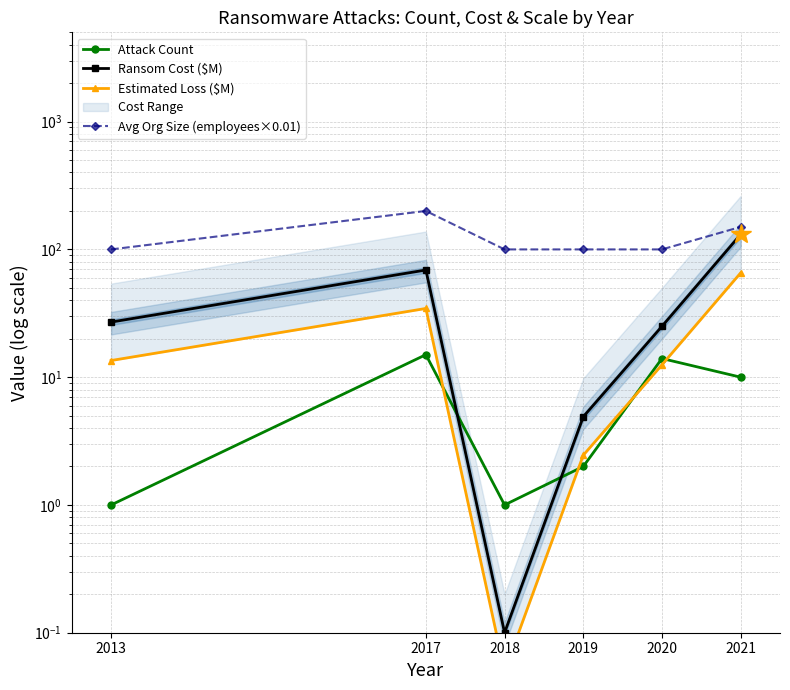

Between 2017 and 2018, which is larger?

2017